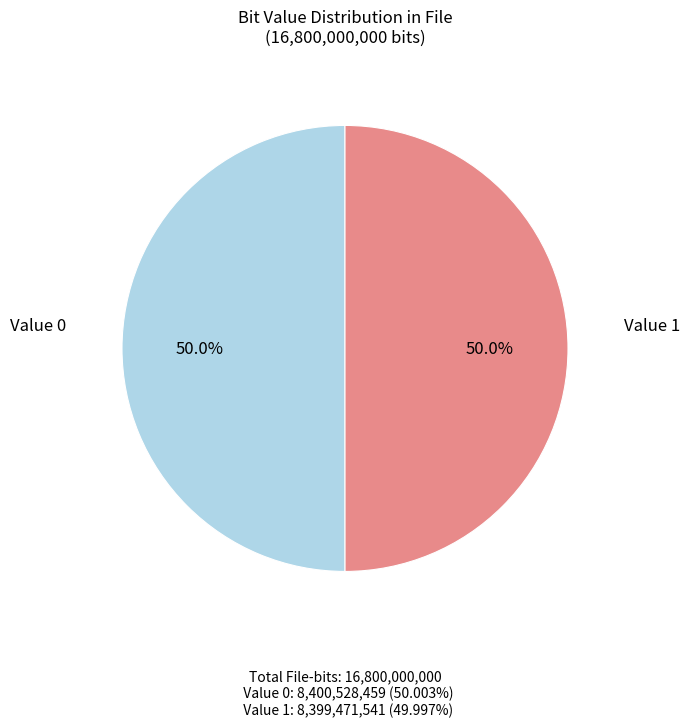

To the nearest percent, what is the average slice percentage?

50%